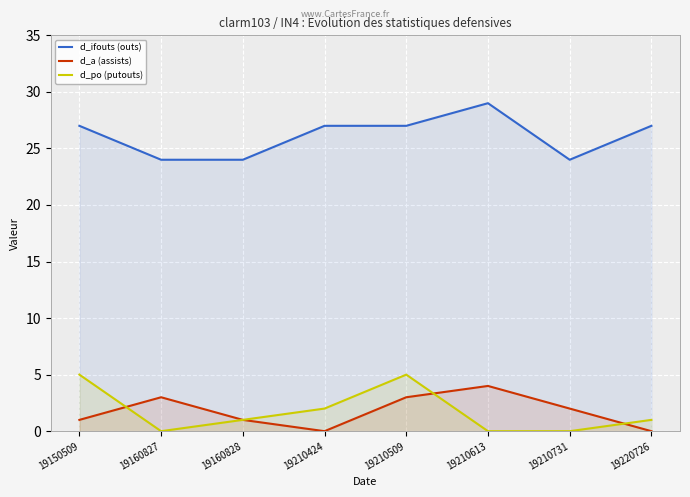

Read the d_a (assists) value at 19150509.

1